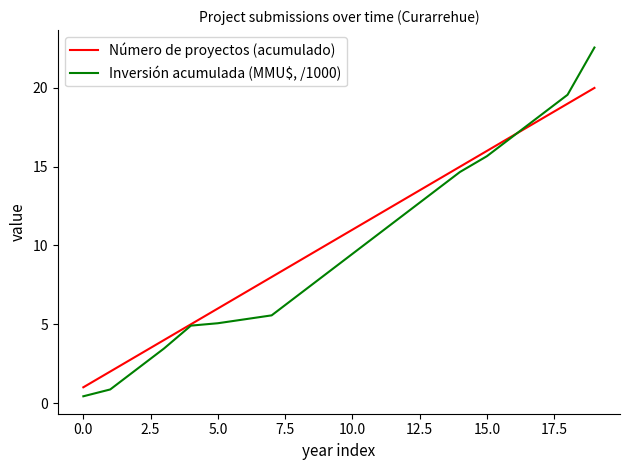

Which series has the widest spread of values?

Inversión acumulada (MMU$, /1000)